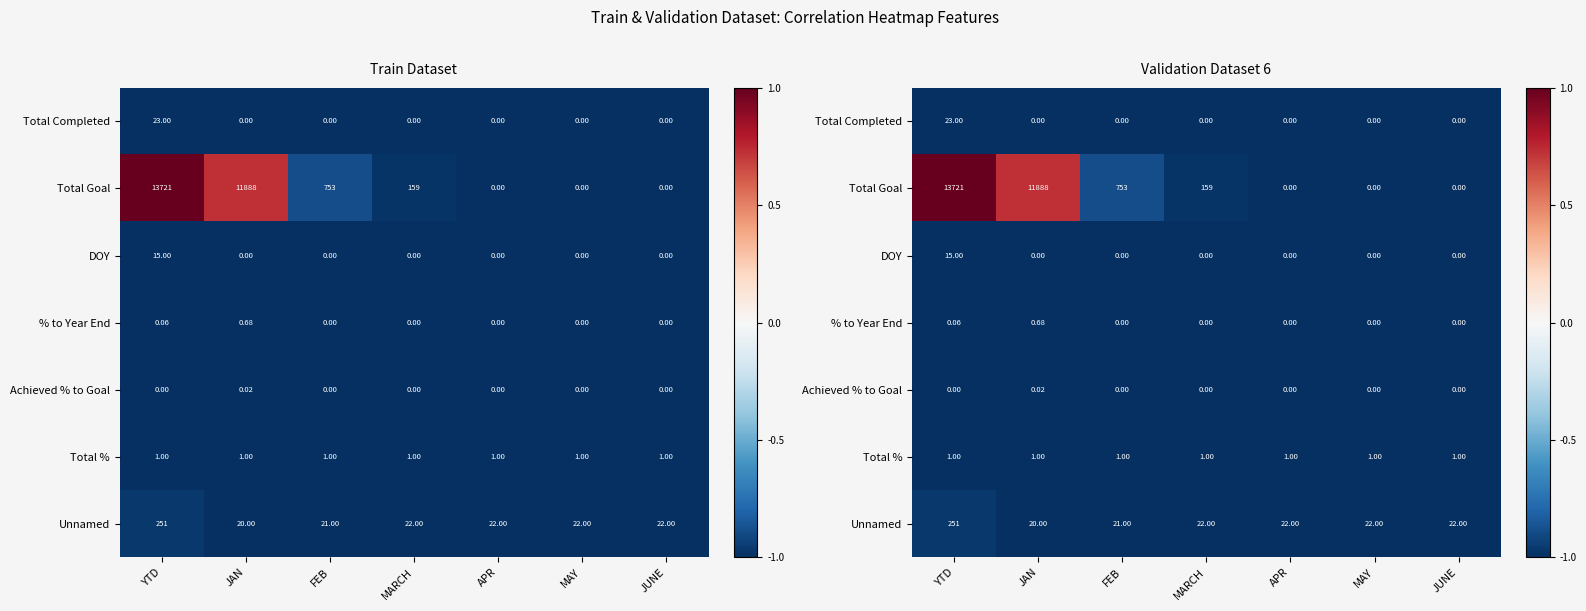

Which series has the widest spread of values?

Total Goal